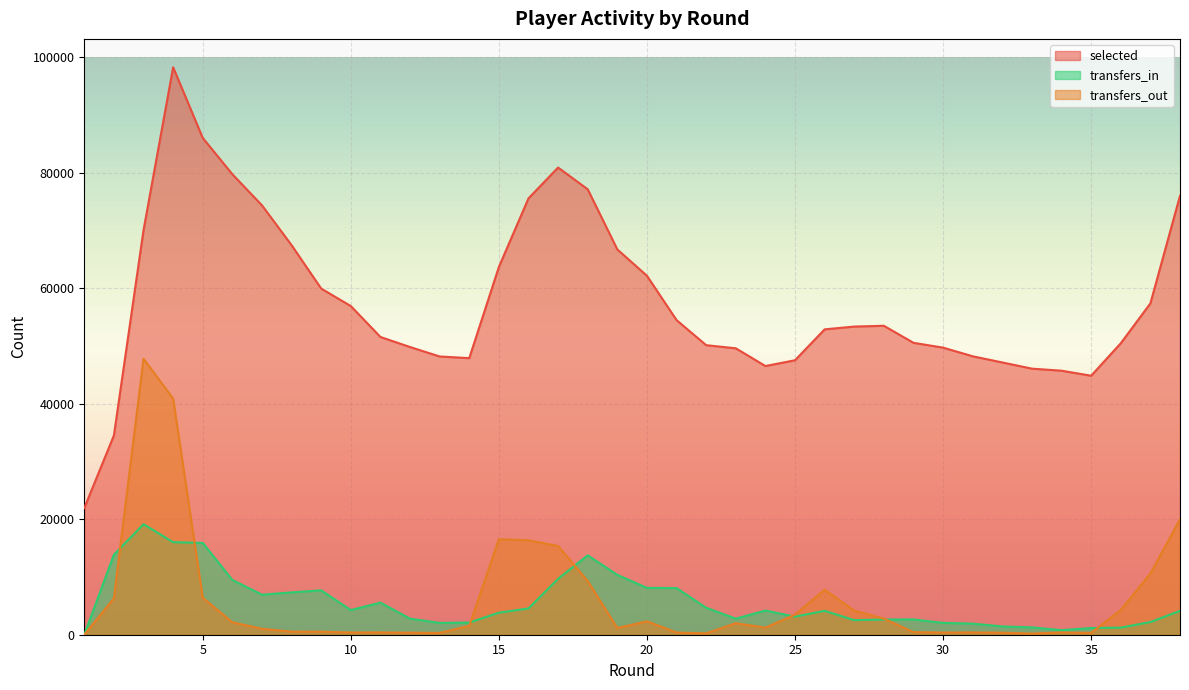

True or false: selected and transfers_in cross at least once.

False